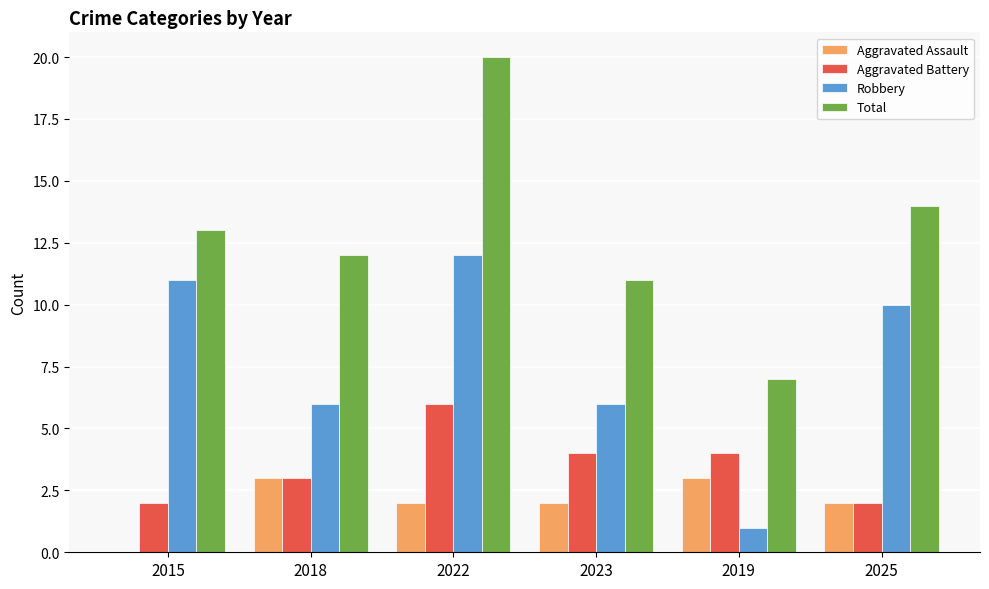

What is the sum of the Robbery values at 2022 and 2015?

23